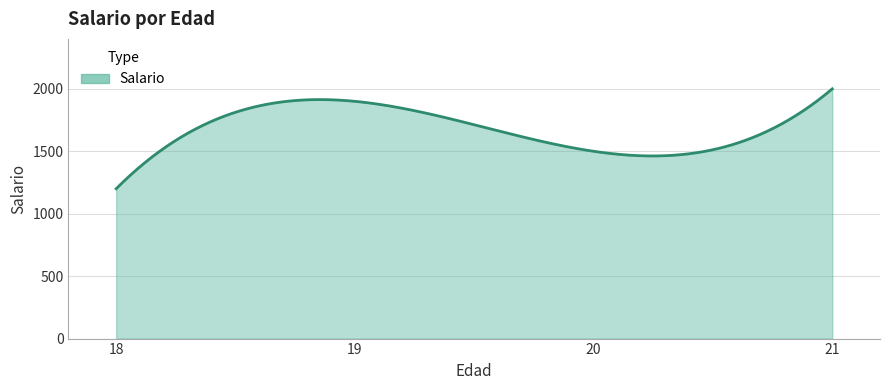

What is the smallest value displayed?

1200.0